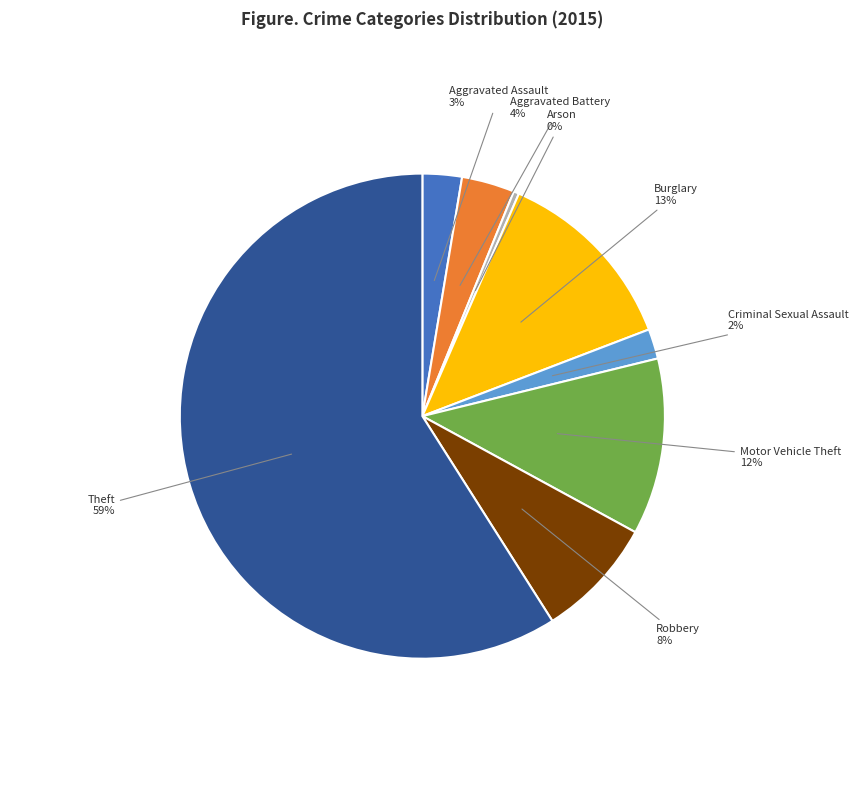

To the nearest percent, what is the average slice percentage?

12%